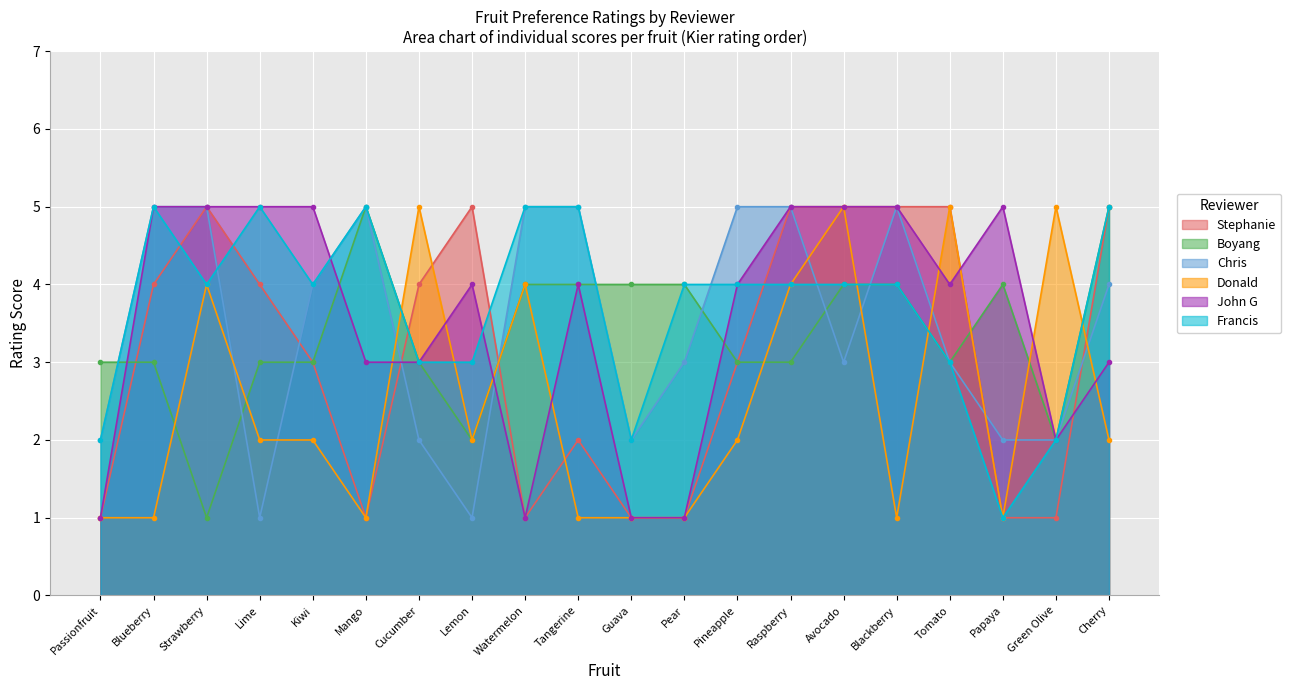

How many data points in John G are above 4?

8